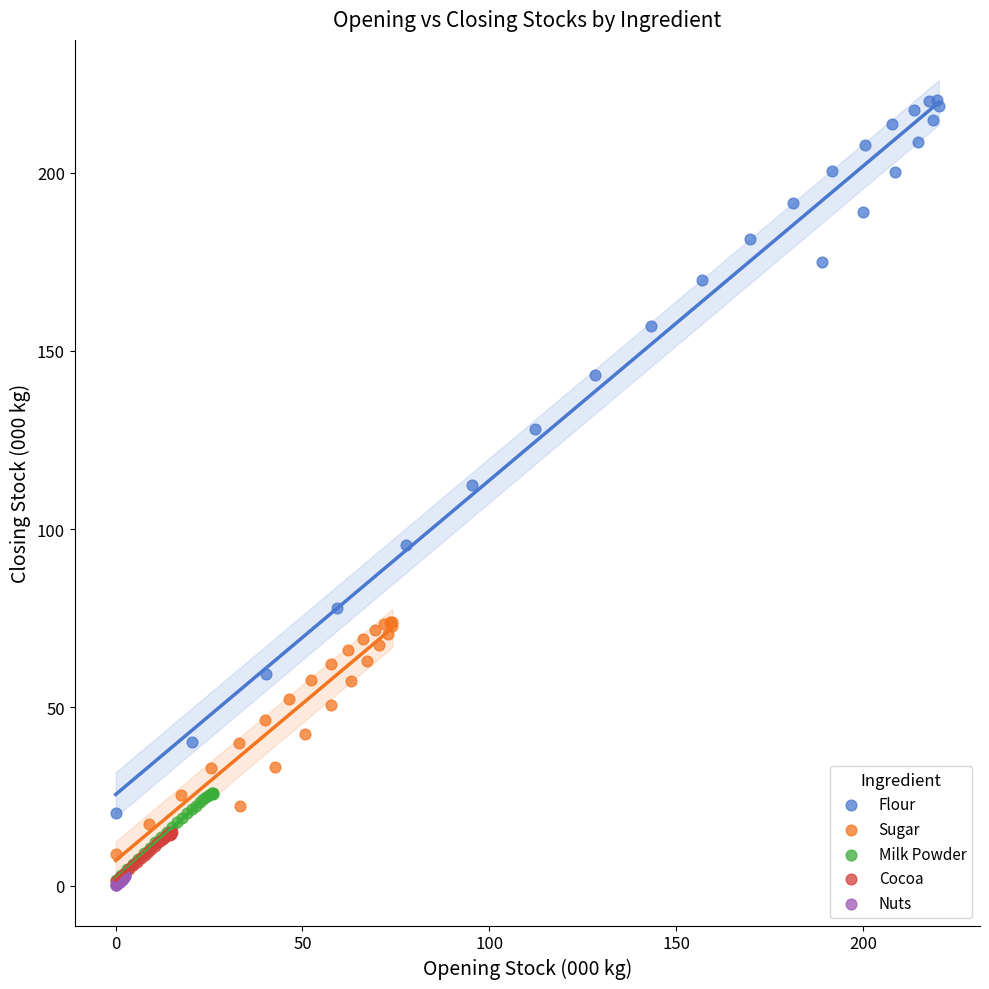

Which series contains the highest Y value?

Flour